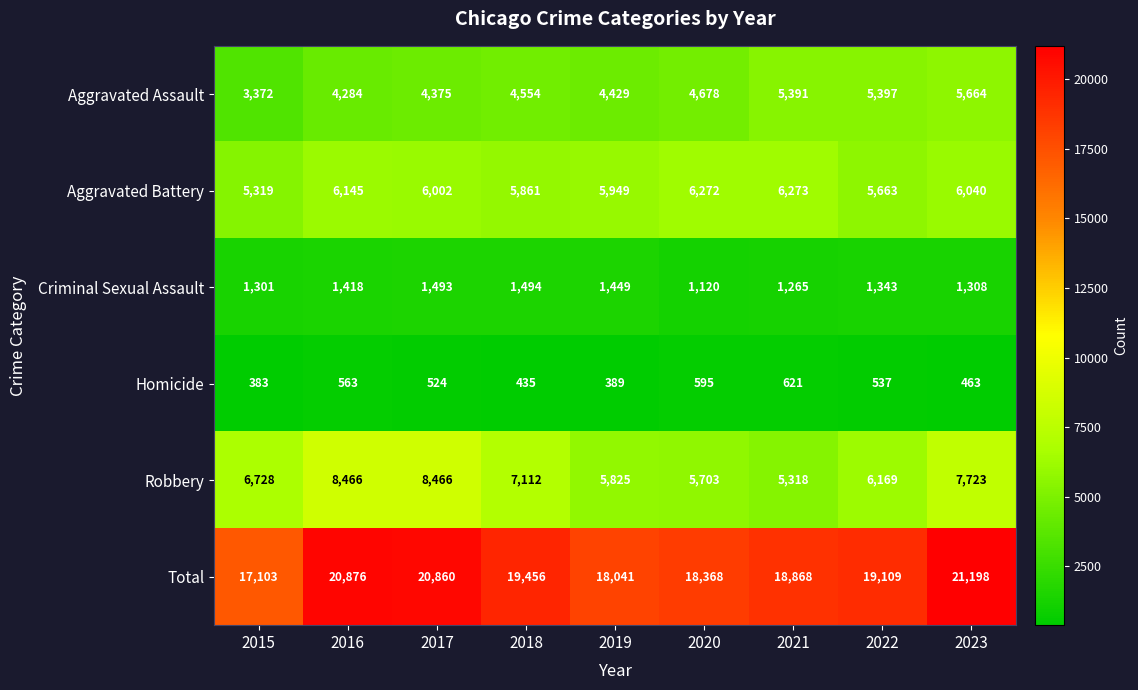

Which series has the widest spread of values?

Total